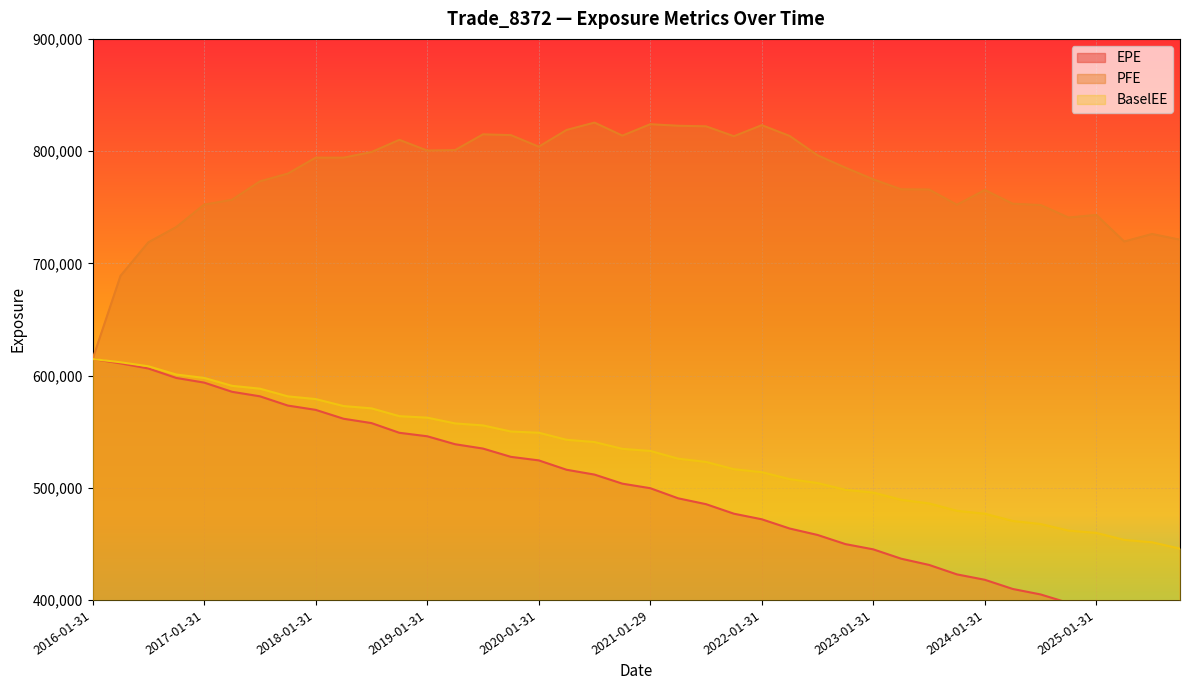

The value of EPE at 2024-01-31 is 417961. True or false?

True